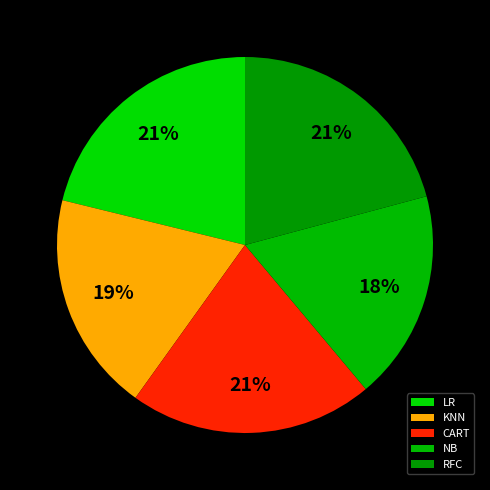

To the nearest percent, what is the average slice percentage?

20%